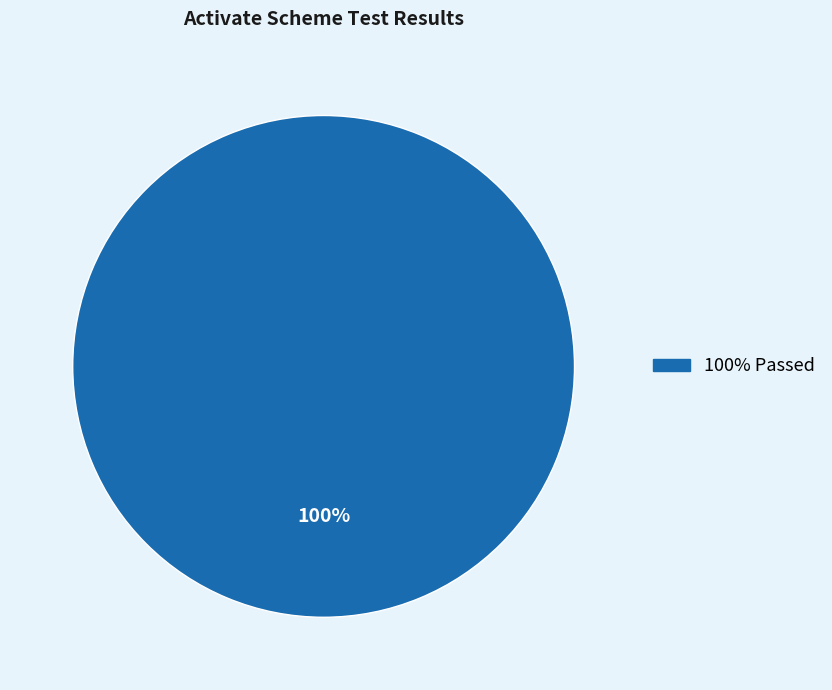

Is there a majority slice in this chart?

Yes